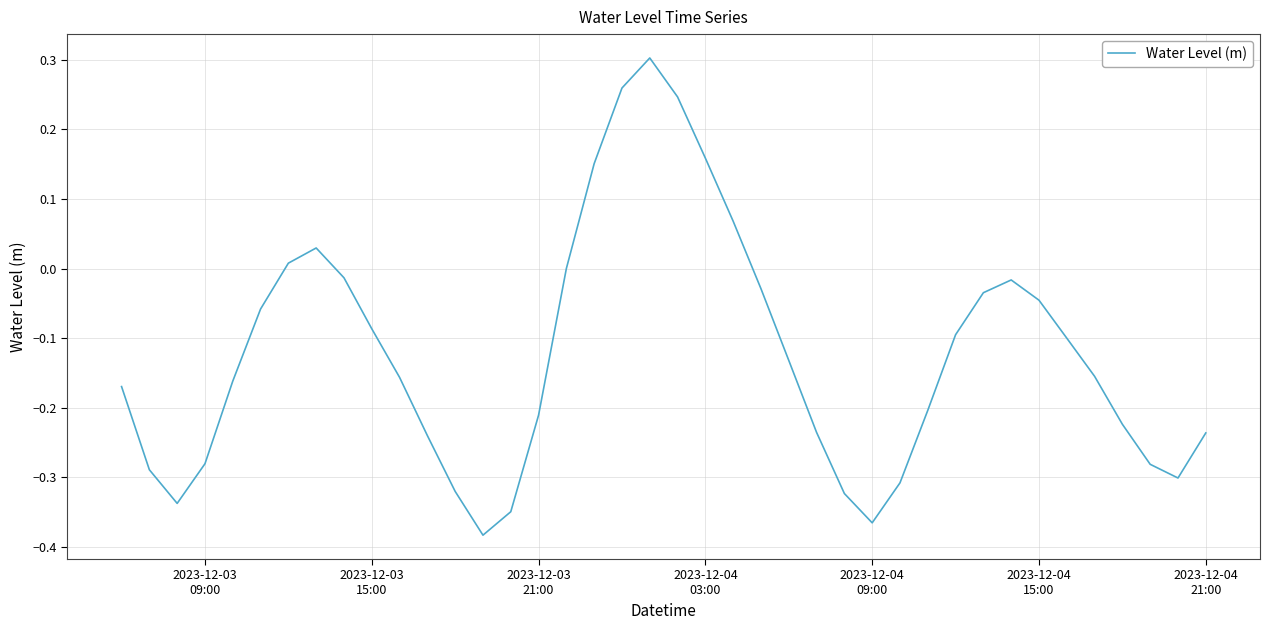

True or false: the data has more than 0 interior local peaks.

True